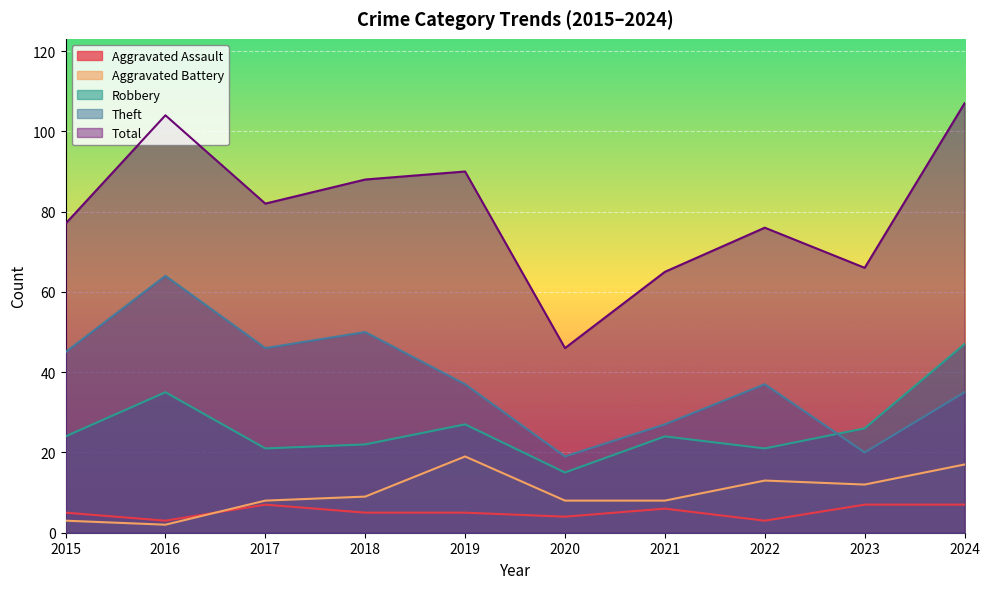

True or false: Aggravated Battery has a value of 20 at 2022.

False